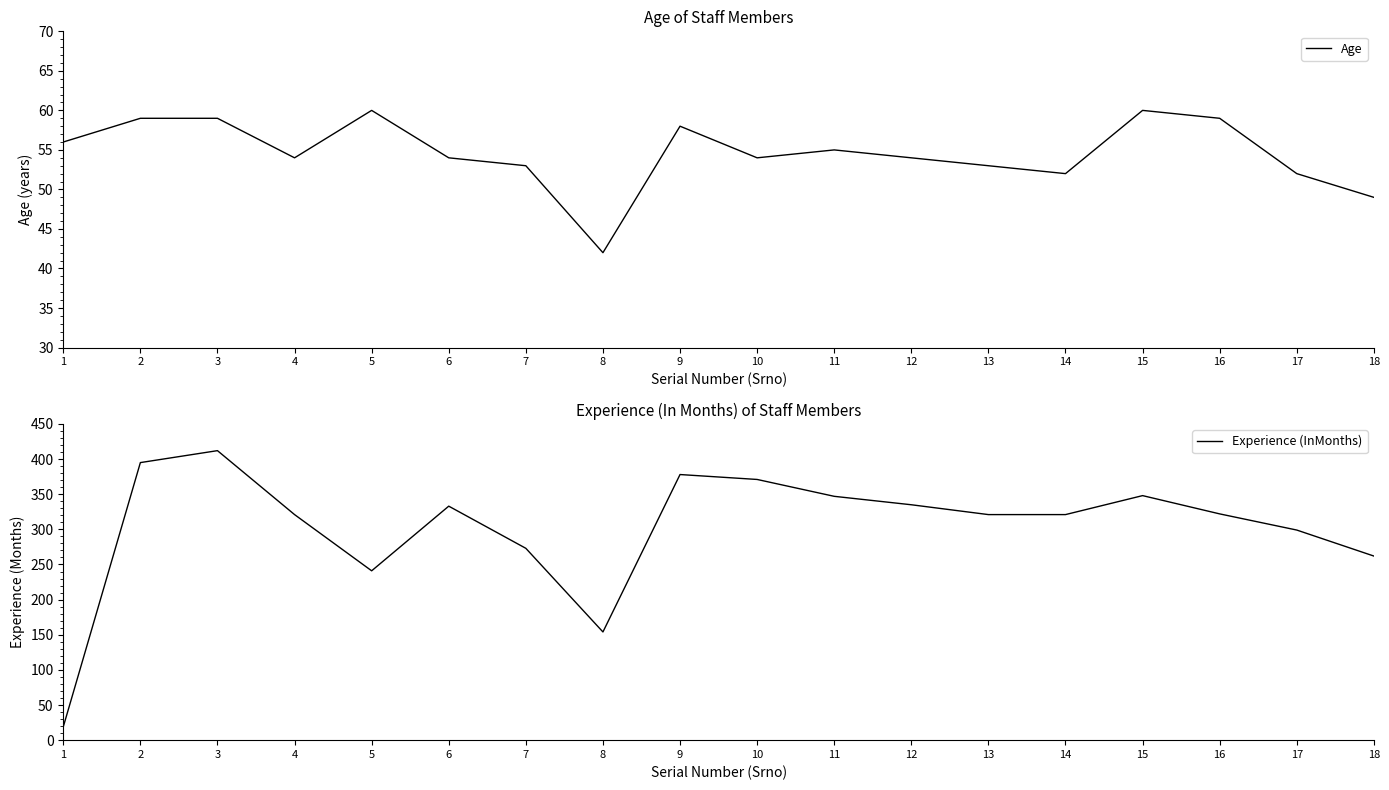

Where is the first local maximum for Experience (InMonths)?

3